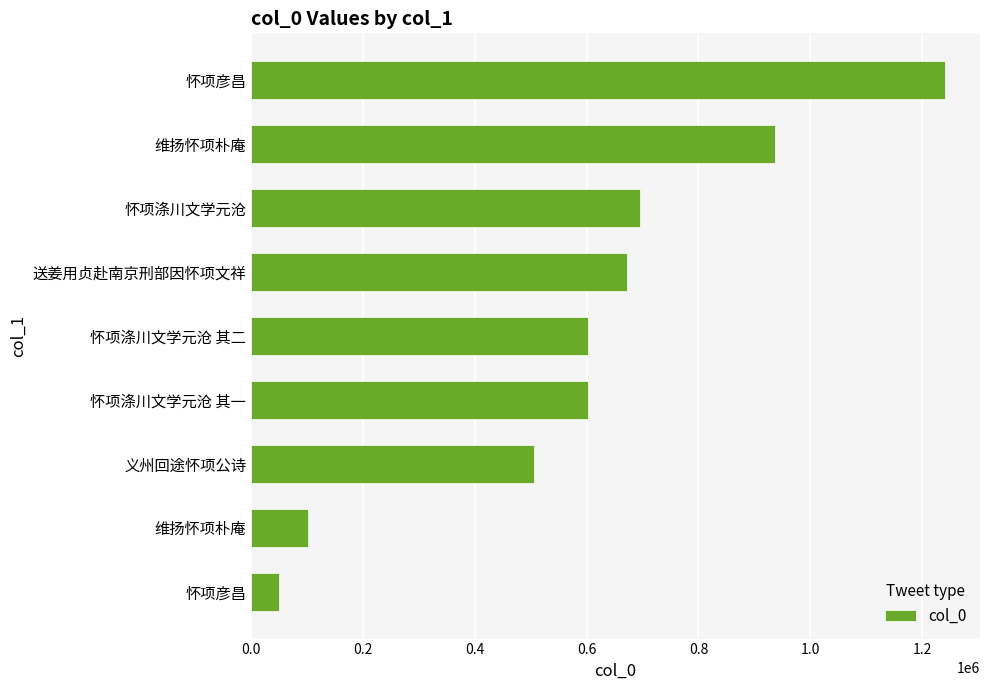

How many bars are there in total?

9